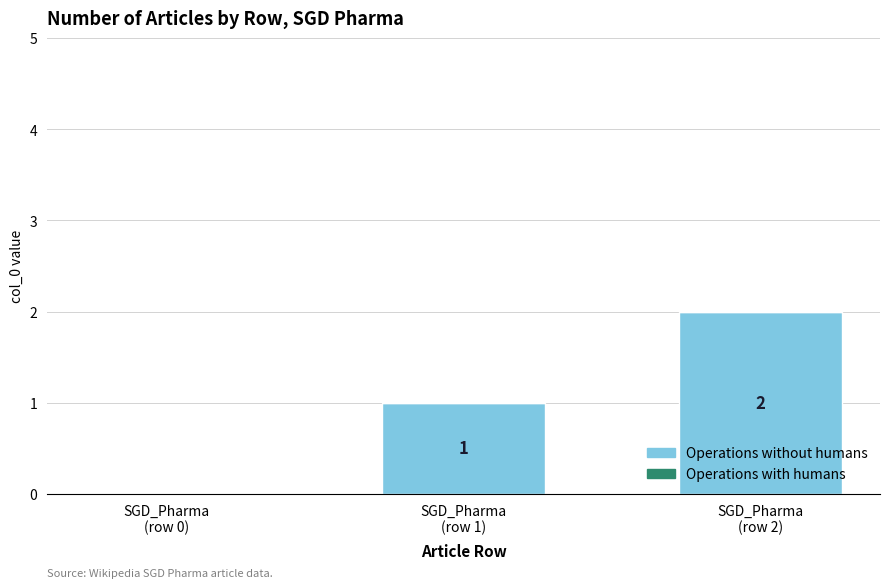

What is the sum of all values?

3